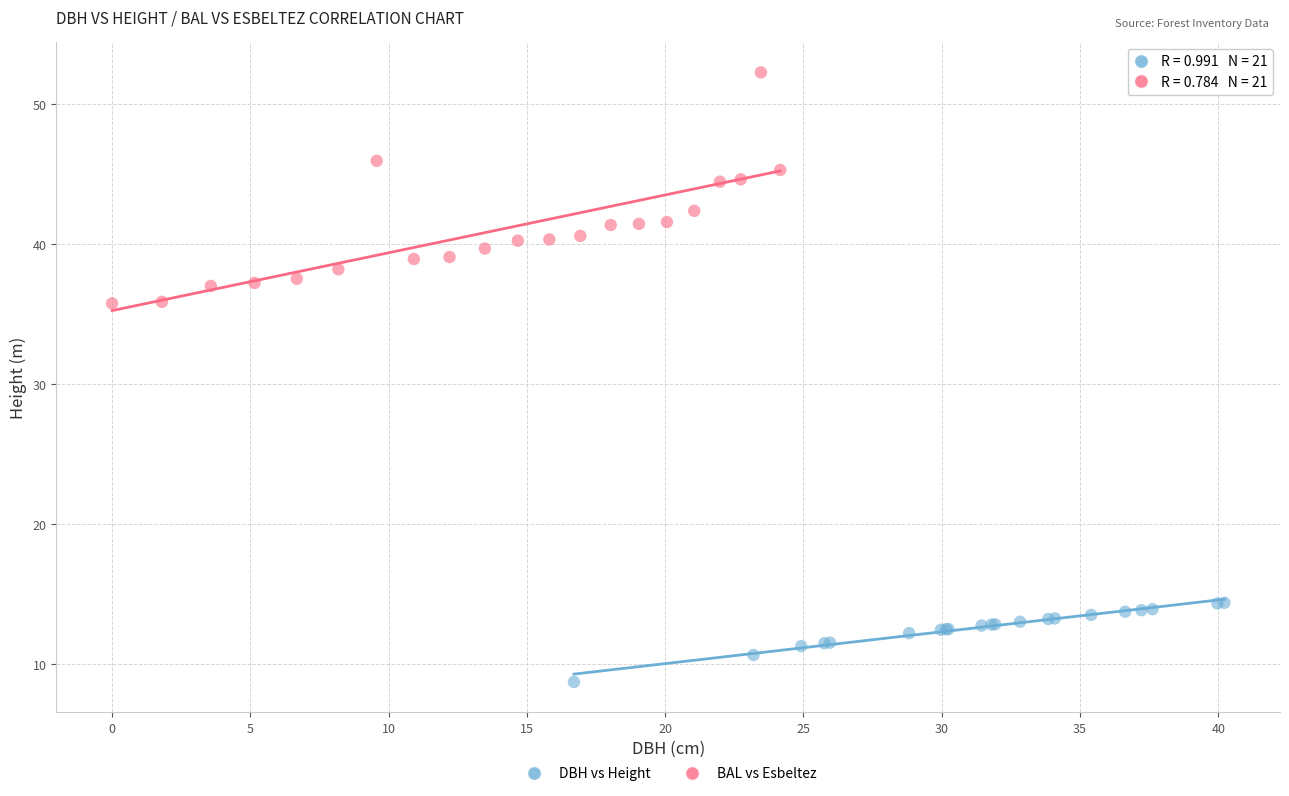

Which series contains the highest Y value?

BAL vs Esbeltez